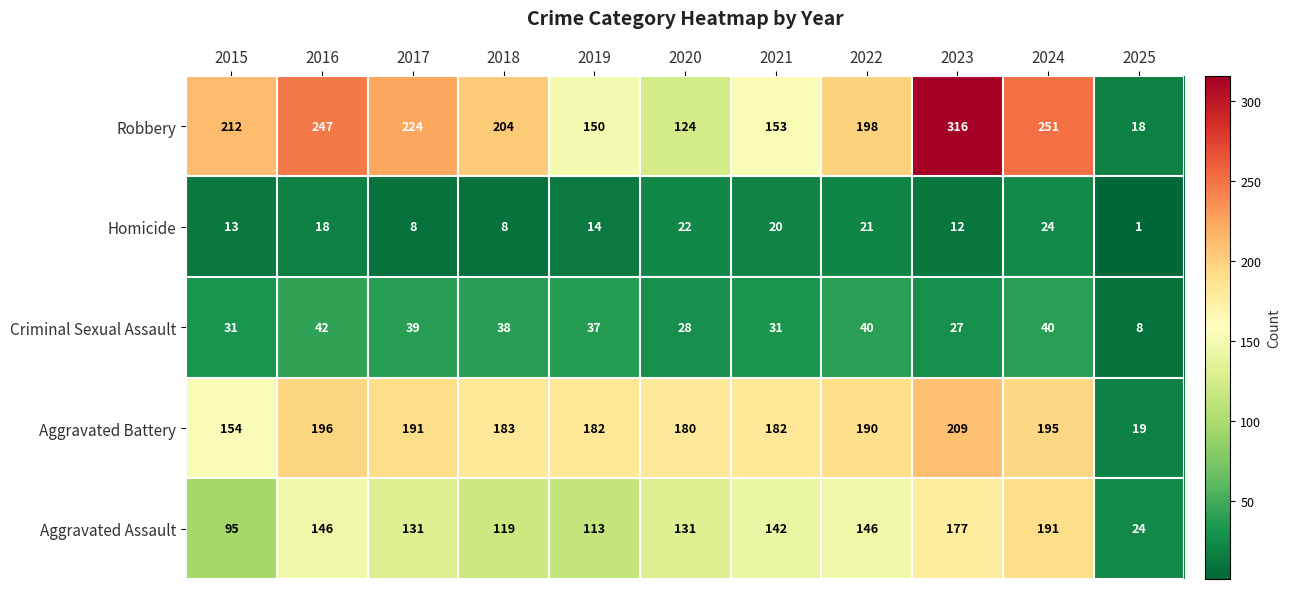

What is the sum of the Homicide values at 2020 and 2019?

36